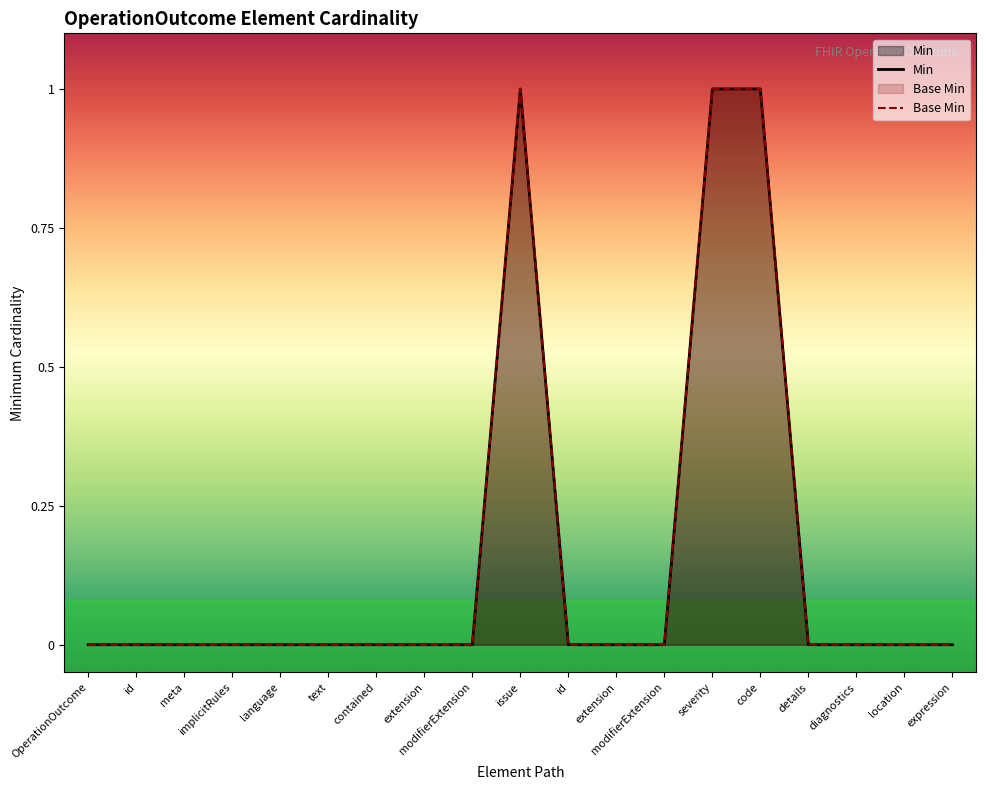

How many lines are shown in the chart?

2